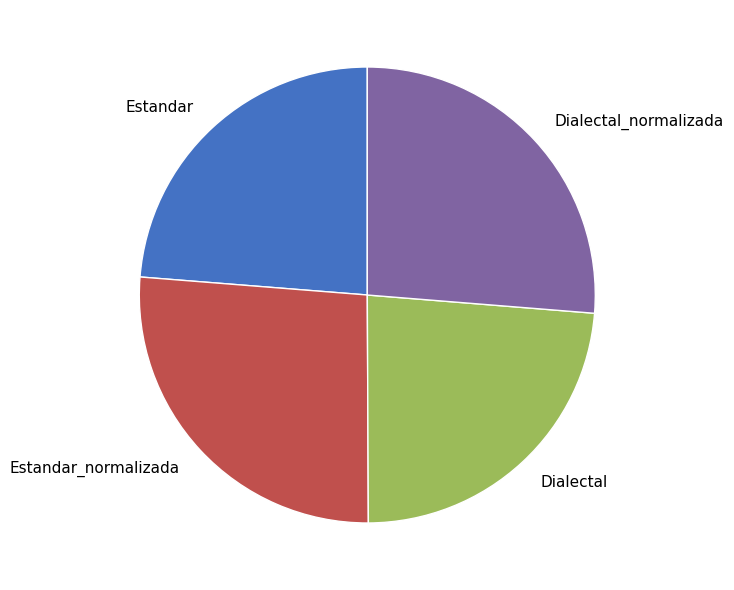

Do Estandar and Dialectal together represent more than half of the pie?

No